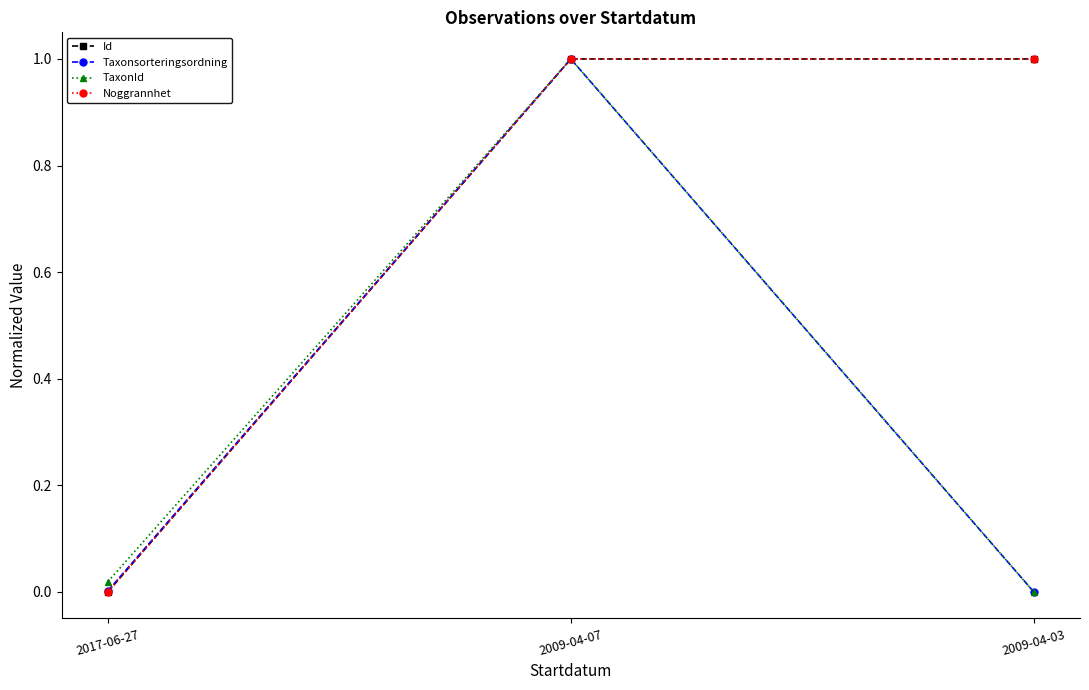

How many positive values does the Noggrannhet series have?

2